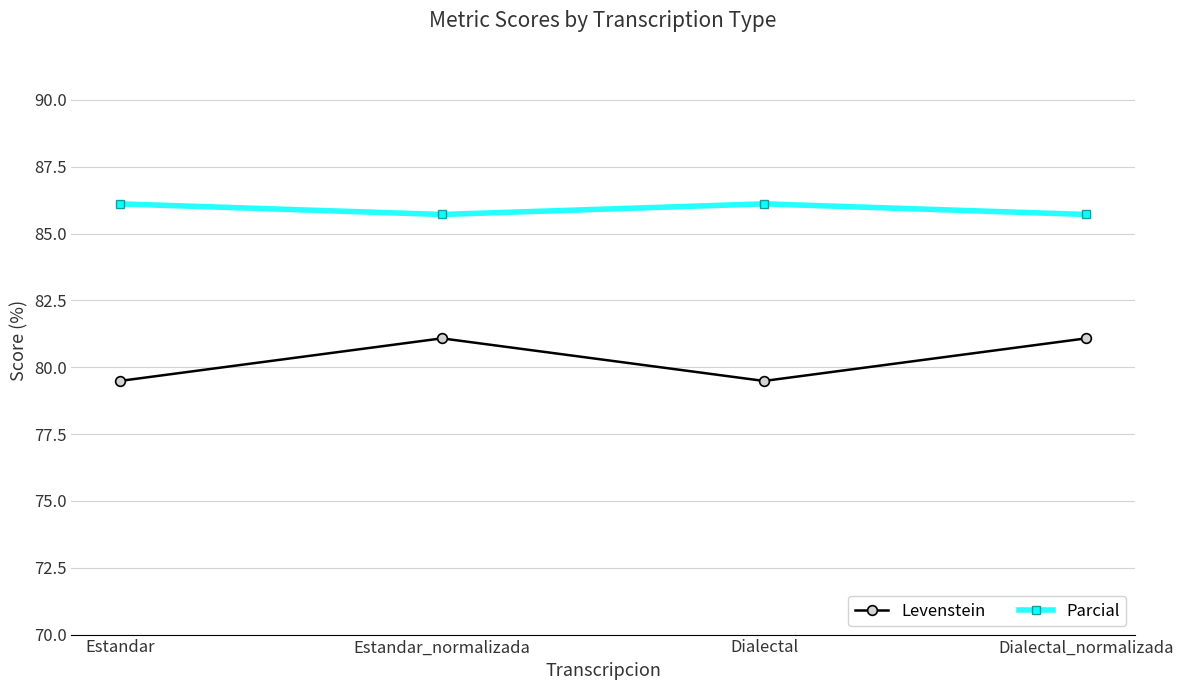

What is the lowest value of the Levenstein series?

79.5